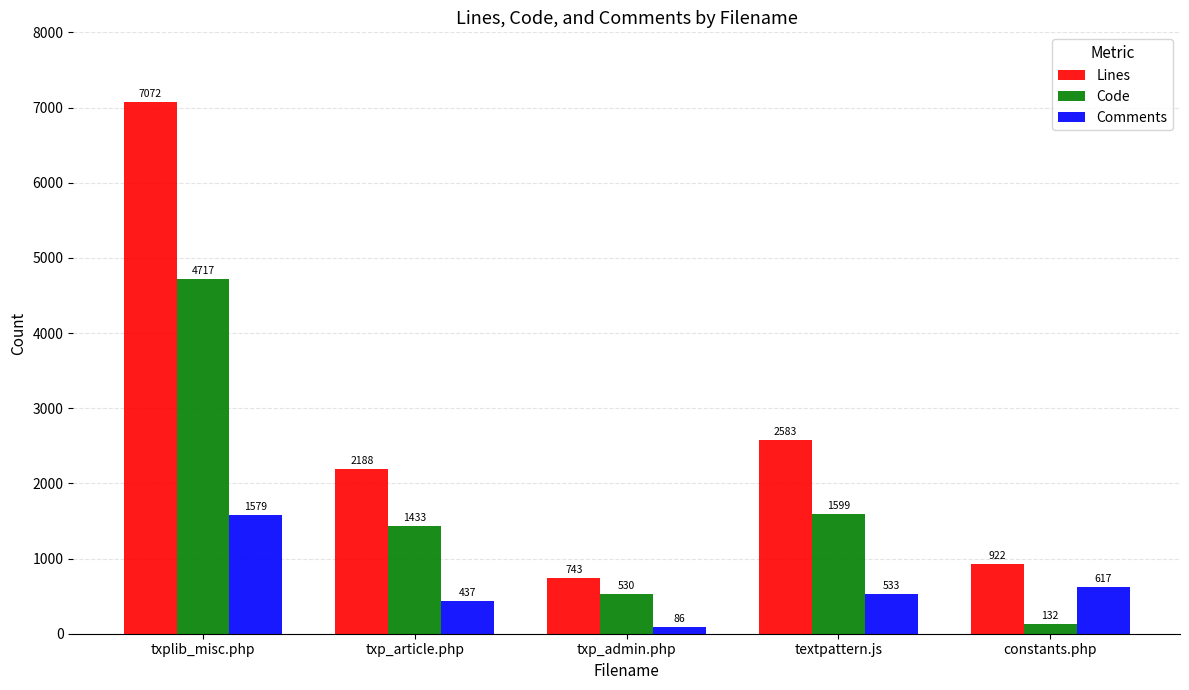

Which series changed the most between txp_article.php and txp_admin.php?

Lines